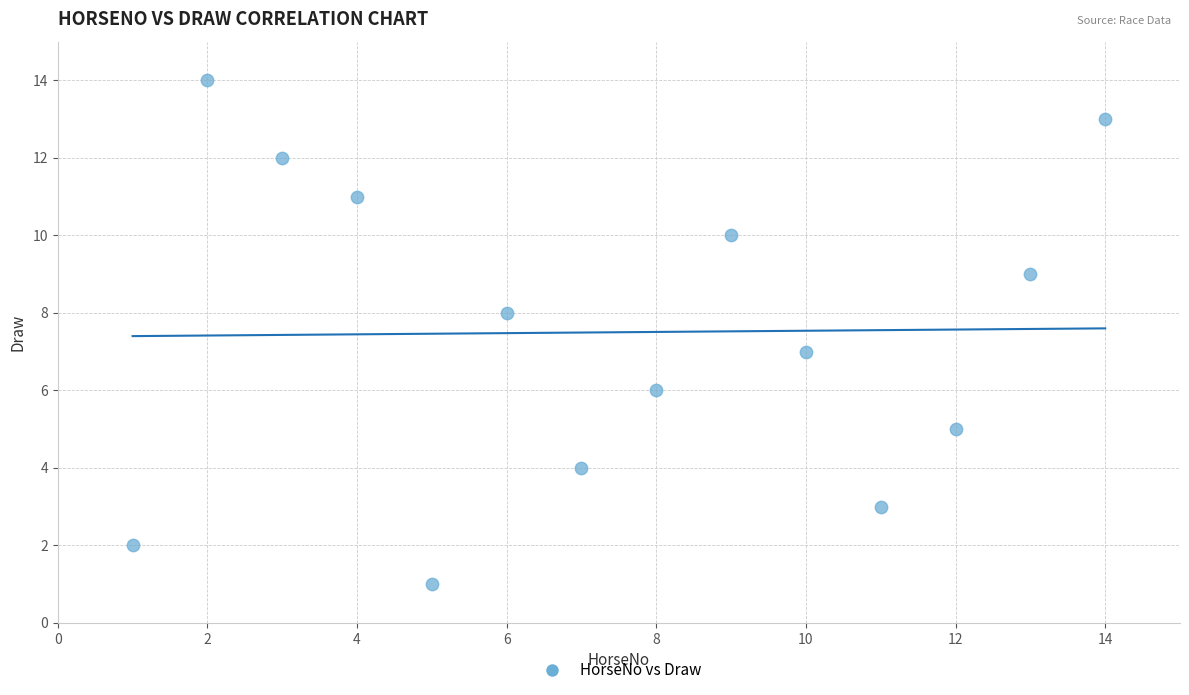

What is the range of X values (max minus min)?

13